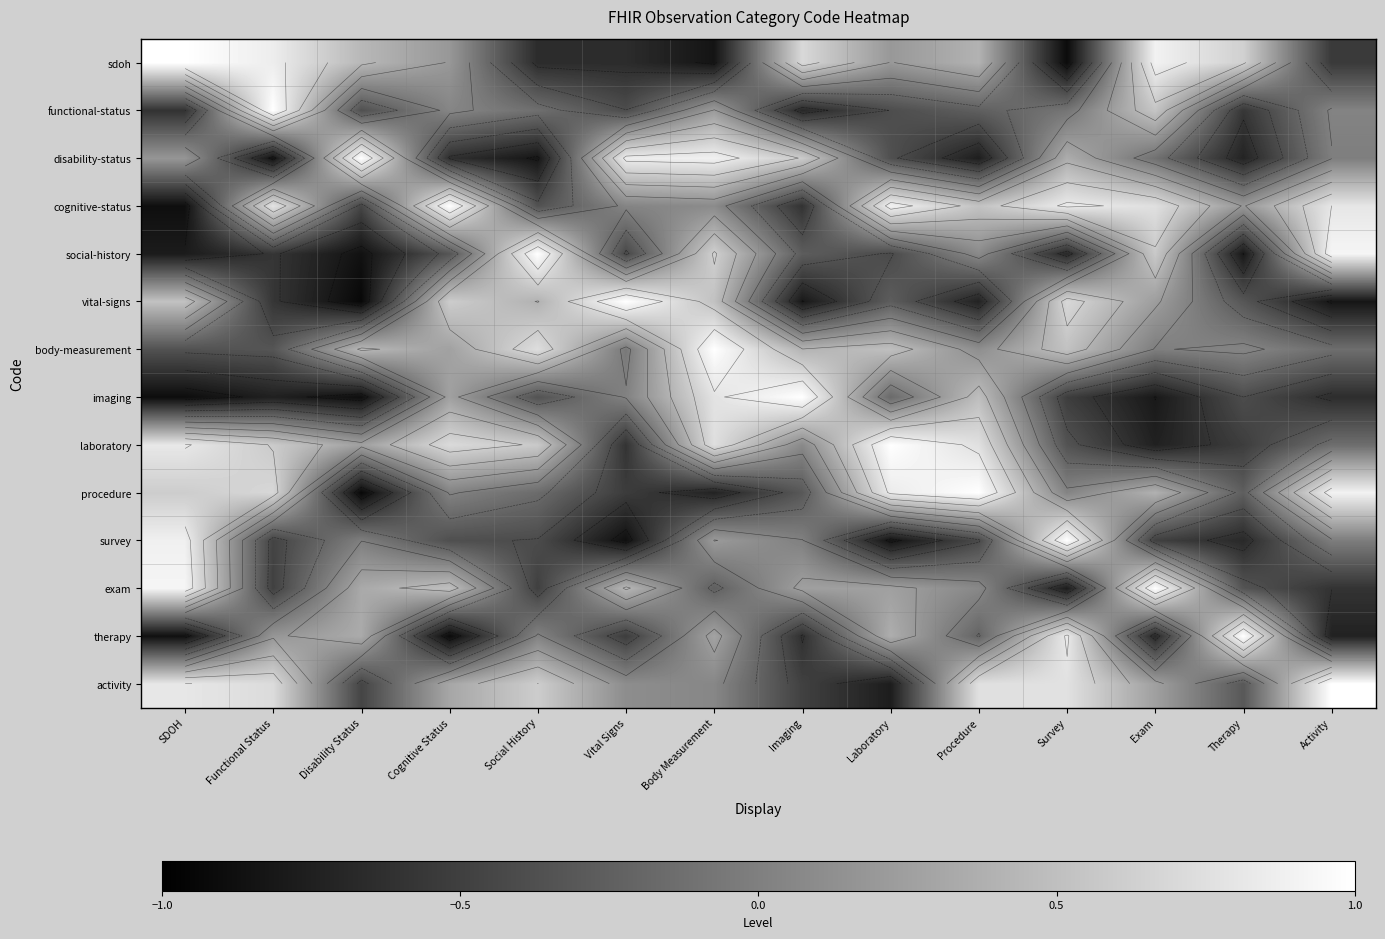

How many data points in sdoh are less than 0?

5